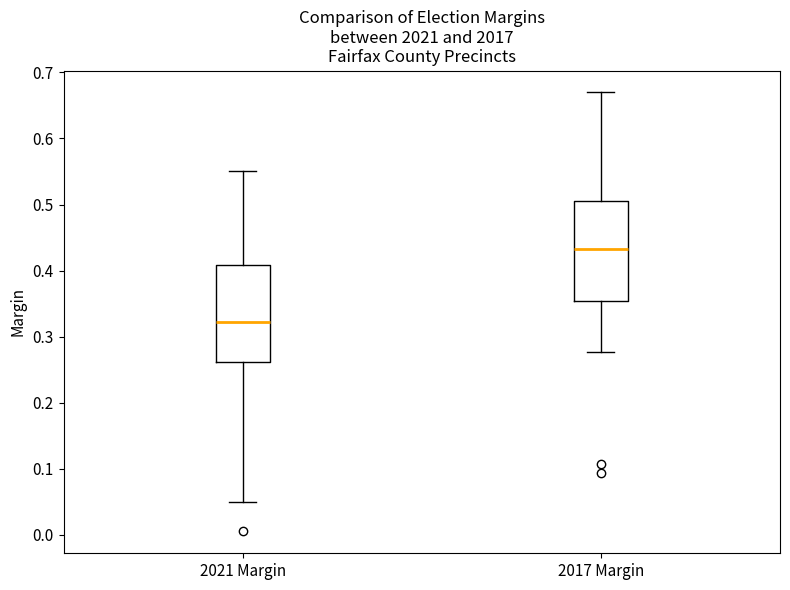

Reading left to right, transcribe this box plot: for each box, give where its median line is, the range the box spans, and where its two whiskers end, as read against the y-axis. The values are not printed on the chart, so give them approximately, as read against the axis.

2021 Margin: median 0.32, box 0.26 to 0.41, whiskers 0.05 to 0.55
2017 Margin: median 0.43, box 0.35 to 0.51, whiskers 0.28 to 0.67